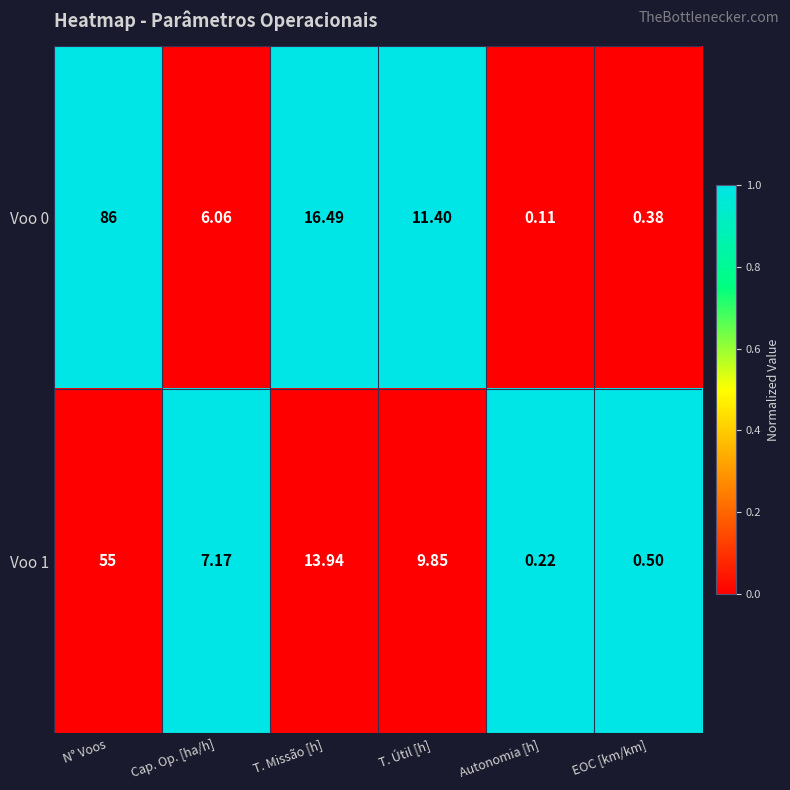

At which category is the sum across all series the highest?

N° Voos